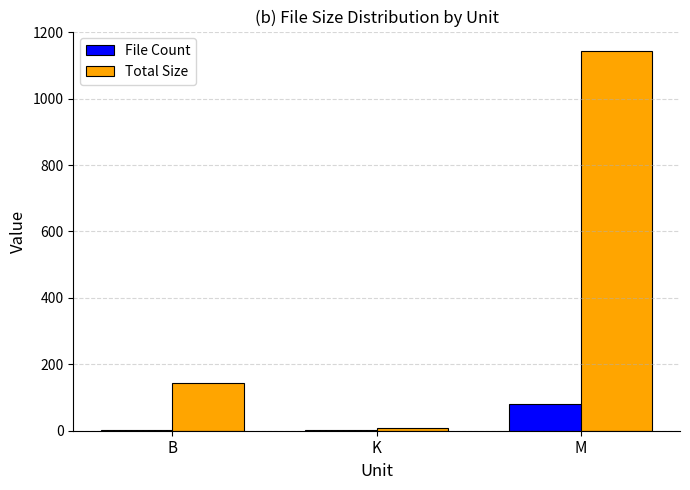

What is the sum of all File Count values?

82.0